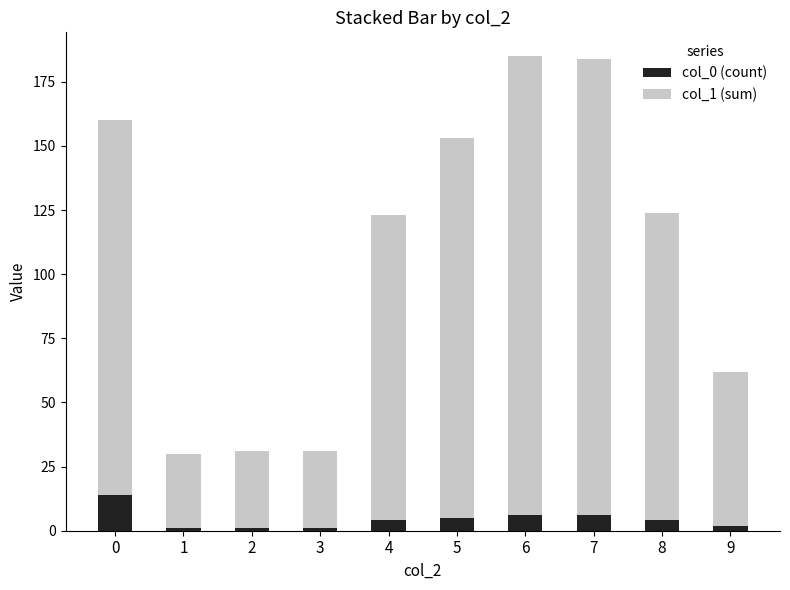

The value of col_0 (count) at 4 is 4. True or false?

True